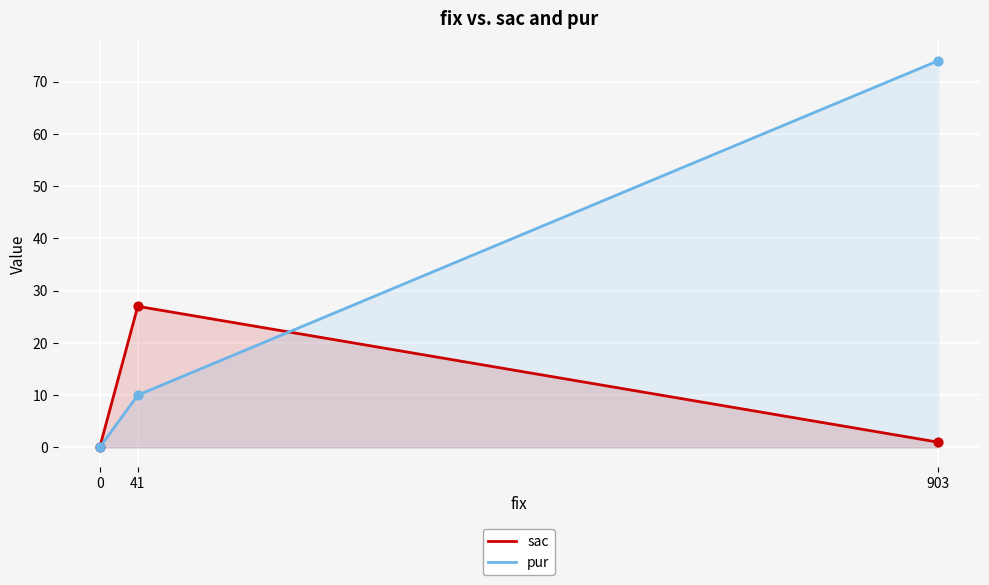

At which category is the sum across all series the highest?

903